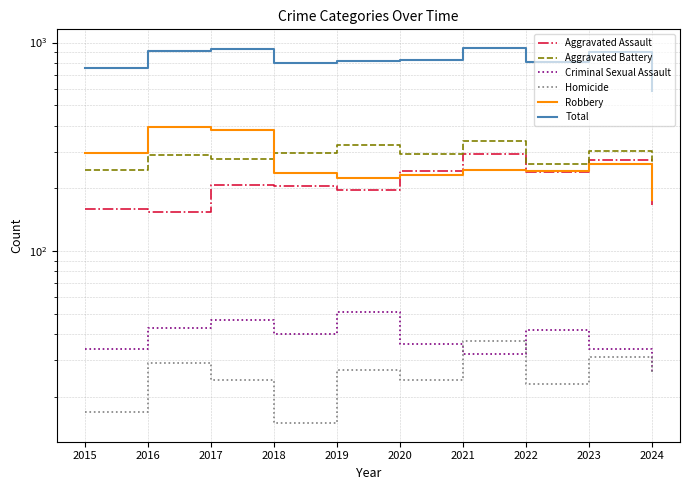

Which has a higher value, 2016 or 2015?

2015